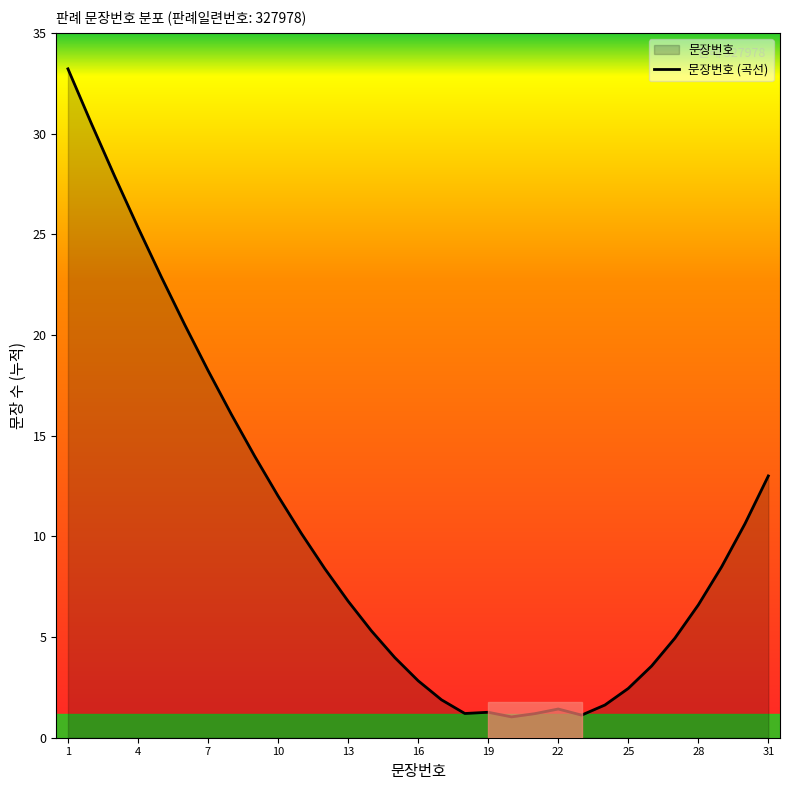

What is the value of the 15th point from the left?

4.0